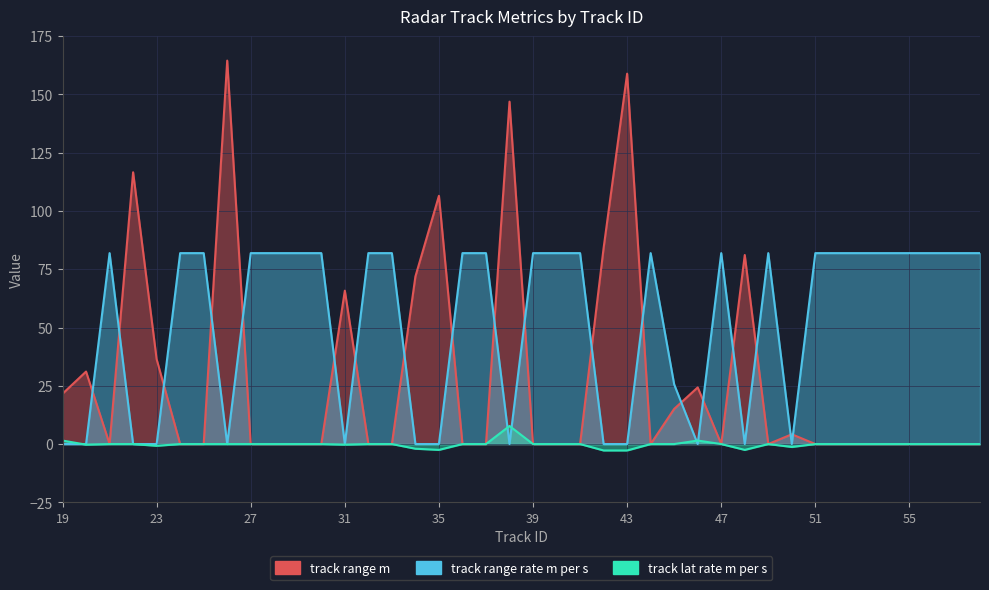

Which category has the lowest value in the track_lat_rate_m_per_s series?

42